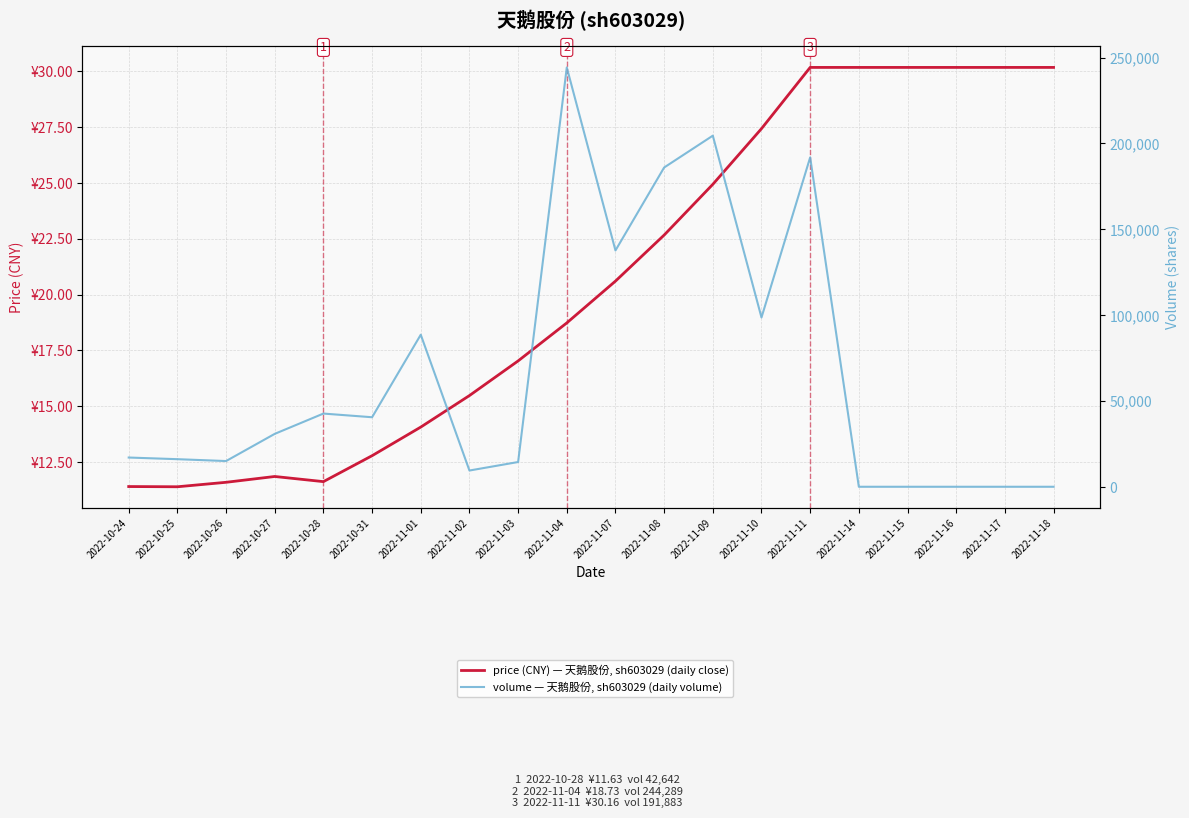

What is the label of the 14th point from the left?

2022-11-10